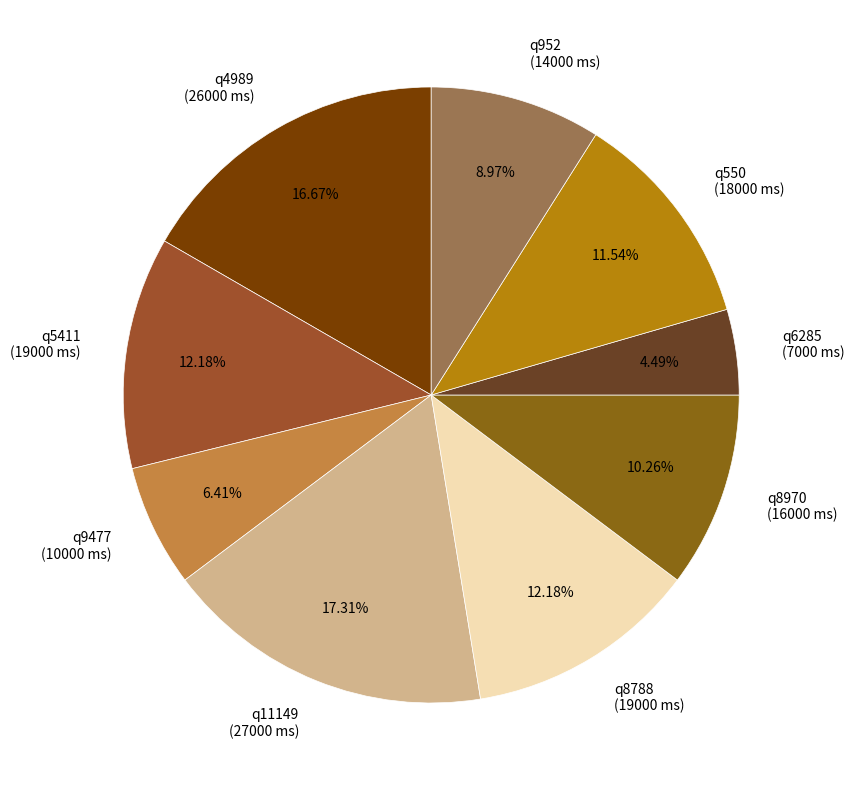

To the nearest percent, what percentage of the pie is q4989?

17%